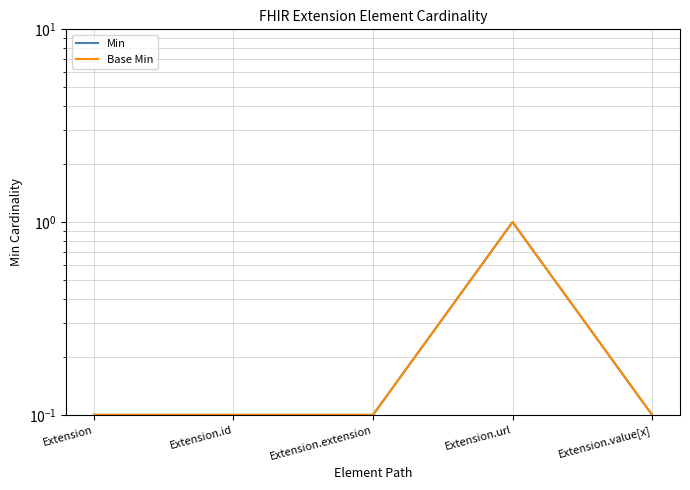

What is the total value across all series at Extension?

0.2